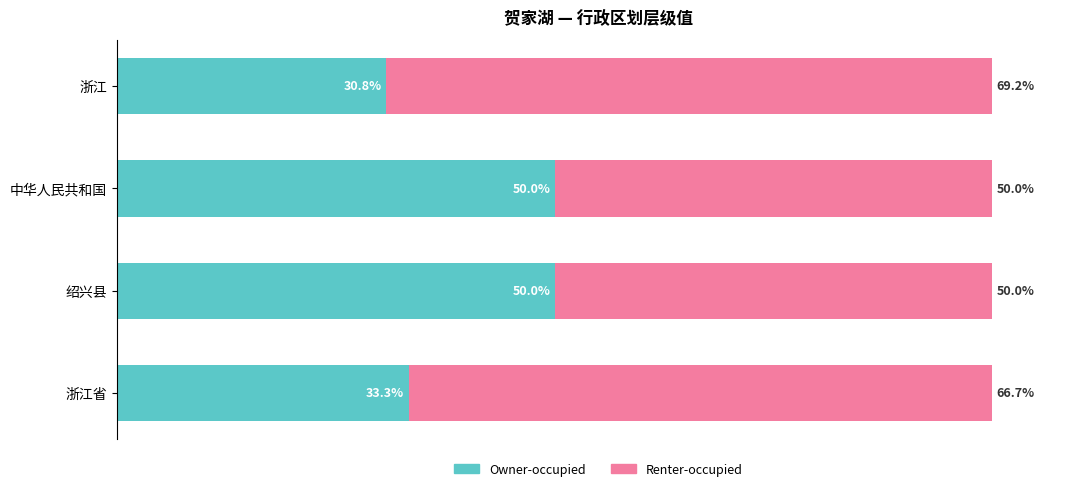

Which category has the lowest value in the Owner-occupied series?

浙江